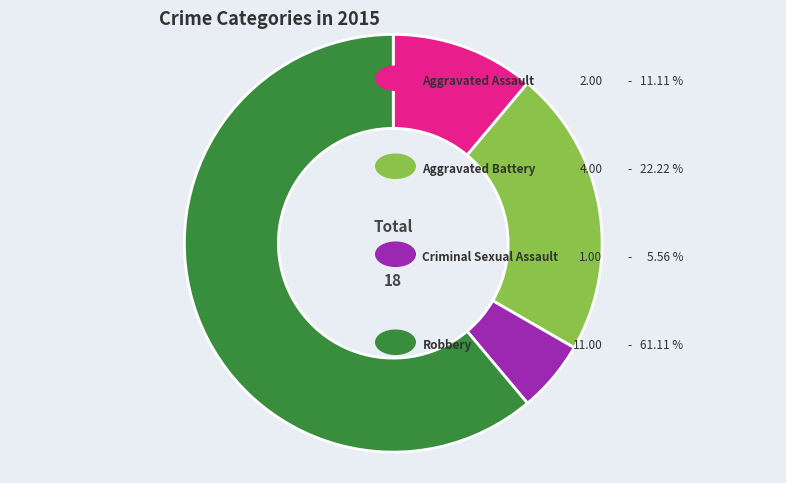

Is there a majority slice in this chart?

Yes